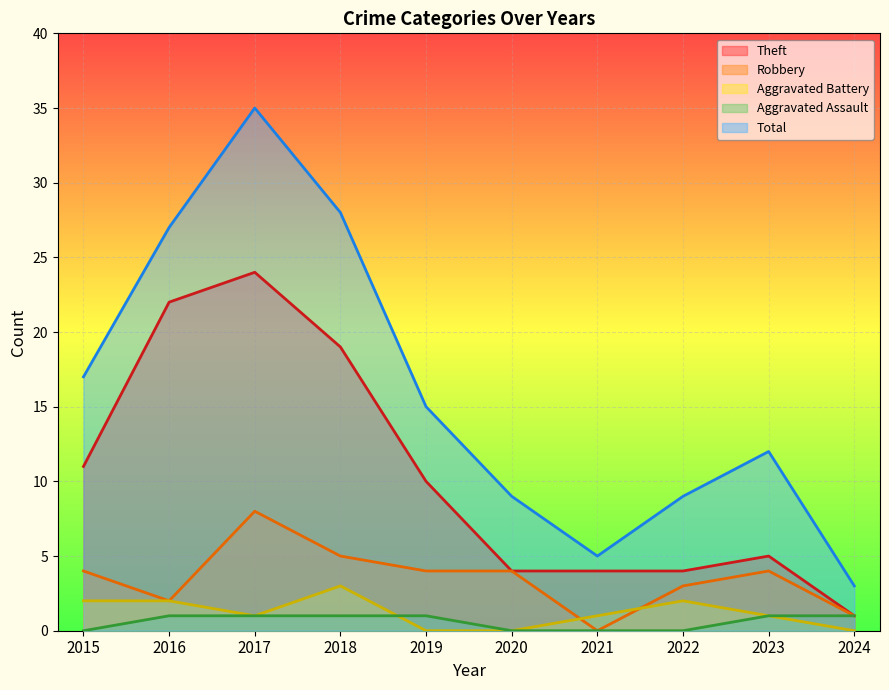

Which category has the highest value in the Aggravated Assault series?

2016